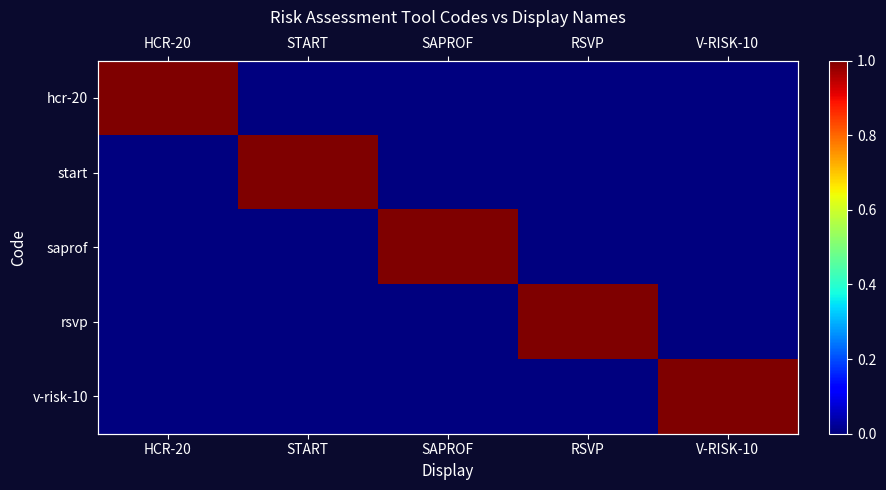

At which category does the chart reach its minimum across all series?

START